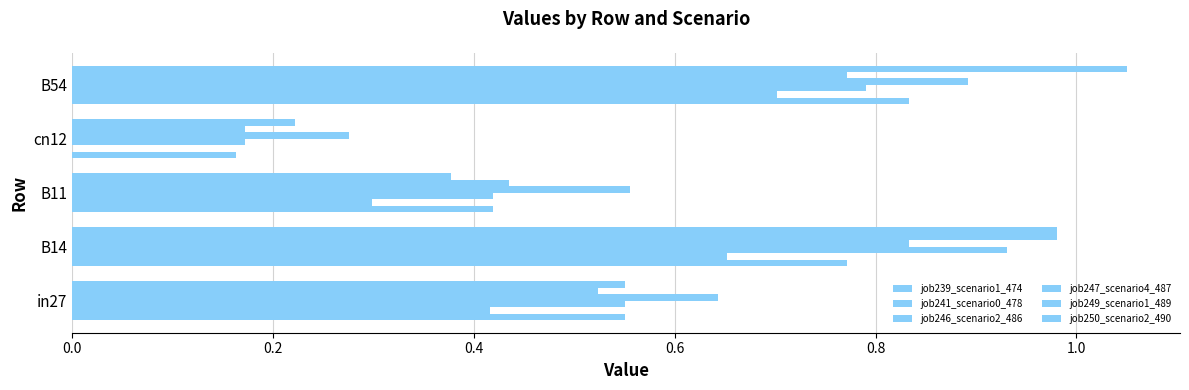

Count the number of data series in this chart.

6